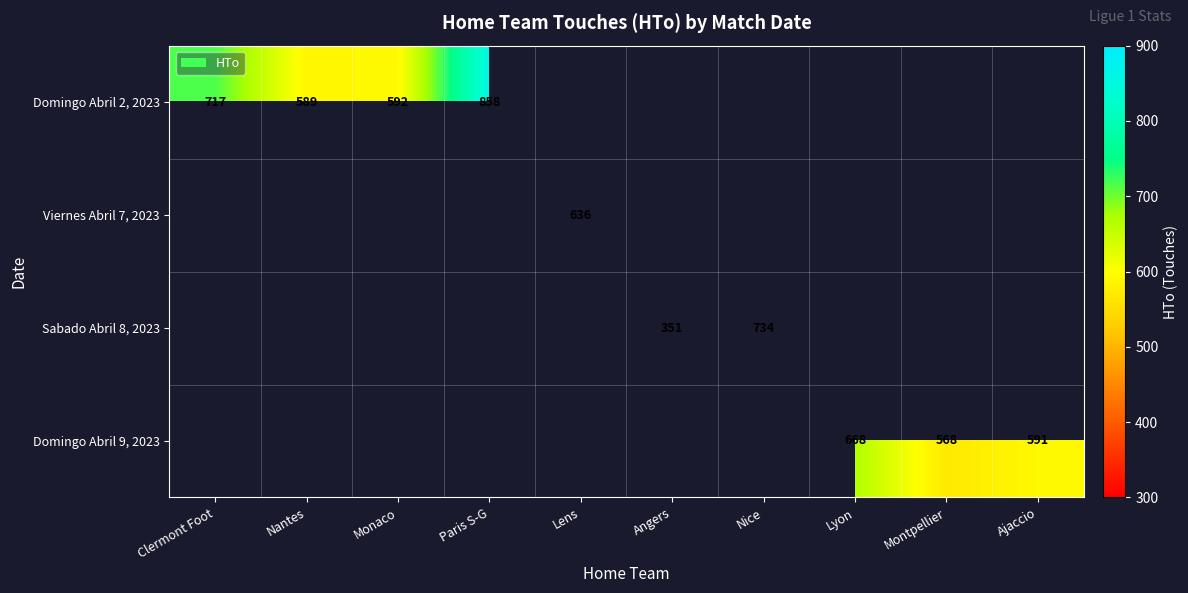

True or false: Domingo Abril 2, 2023 has a value of 986 at Monaco.

False